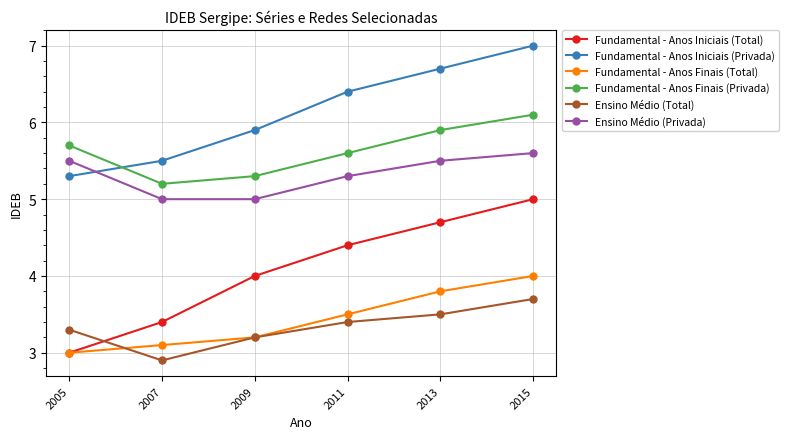

What is the total value across all series at 2013?

30.1